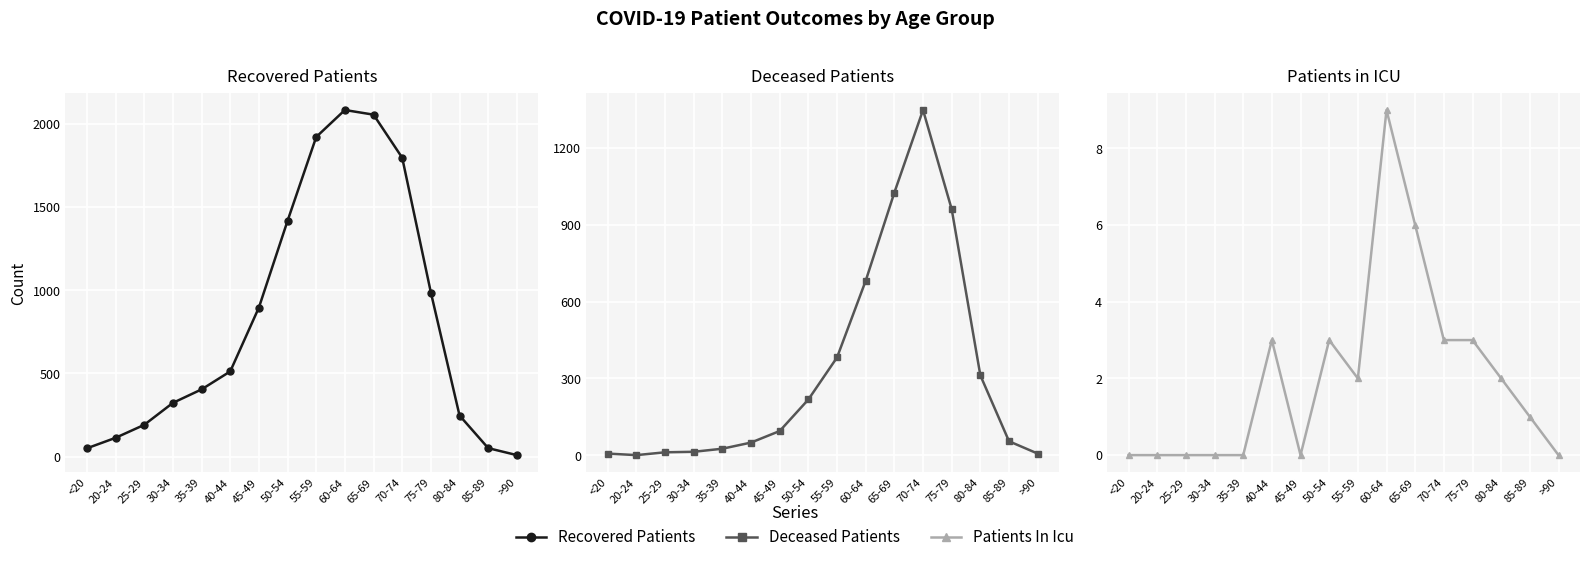

Is it true that deceased_patients equals 323 at 65-69?

False